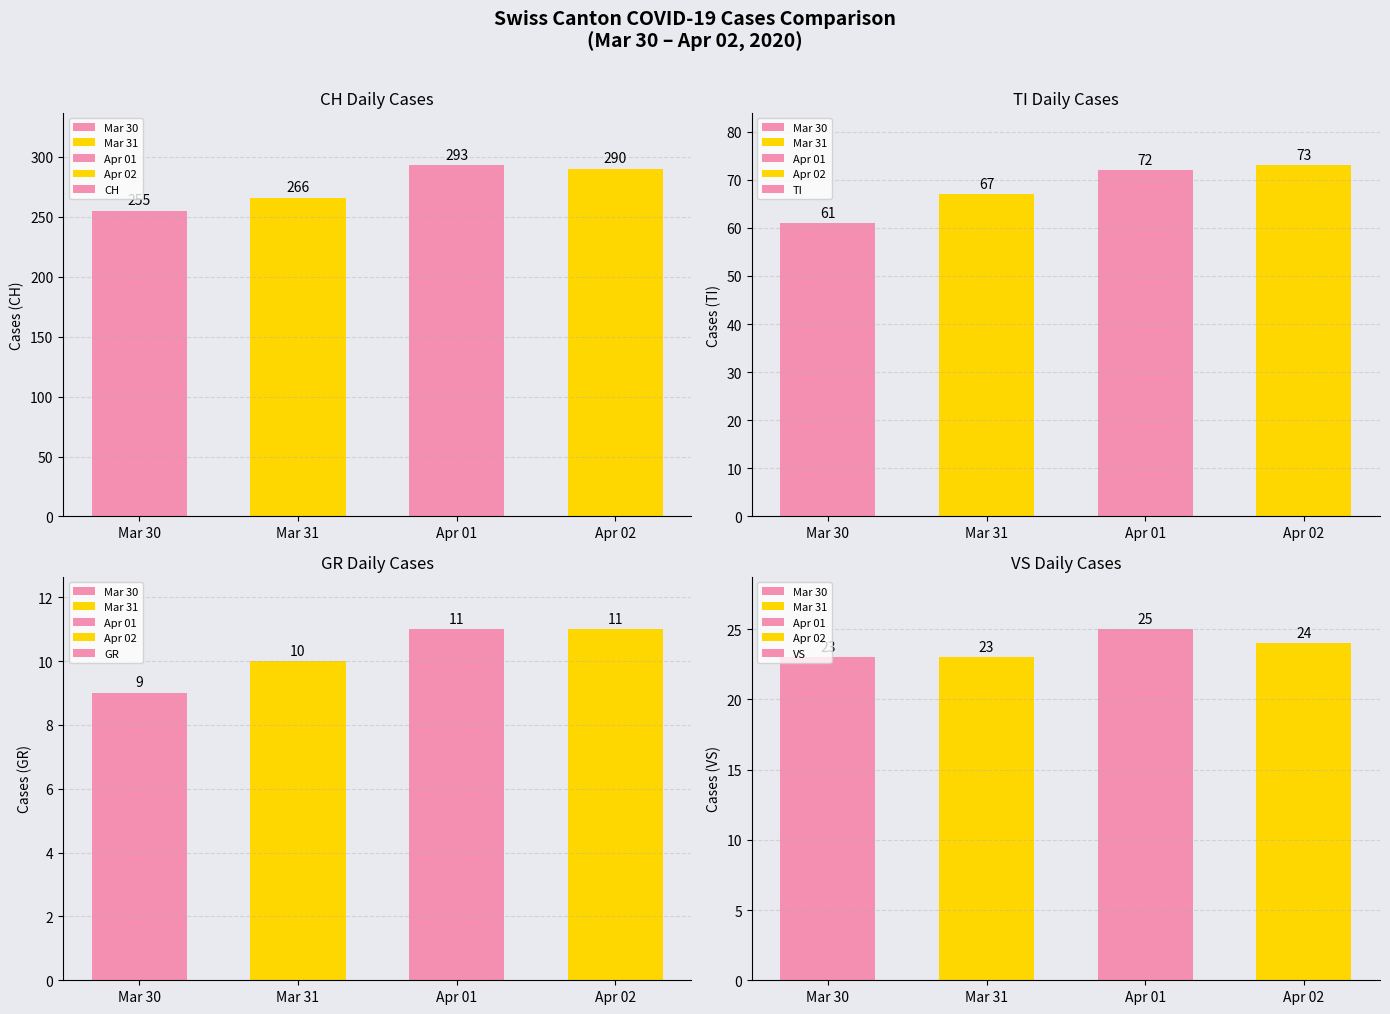

Is the value of VS at Apr 01 greater than the value of CH at Apr 02?

No